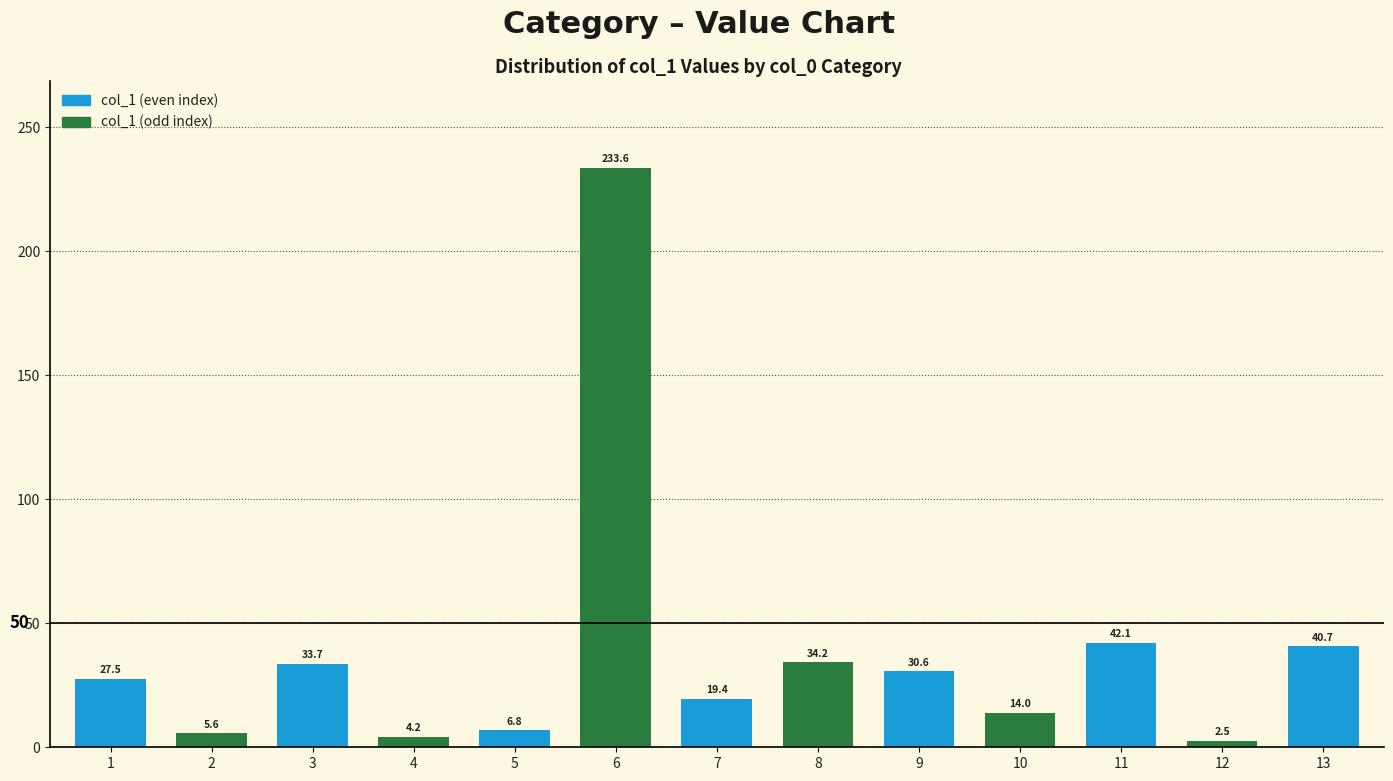

Rank the categories by value from highest to lowest.

6, 11, 13, 8, 3, 9, 1, 7, 10, 5, 2, 4, 12